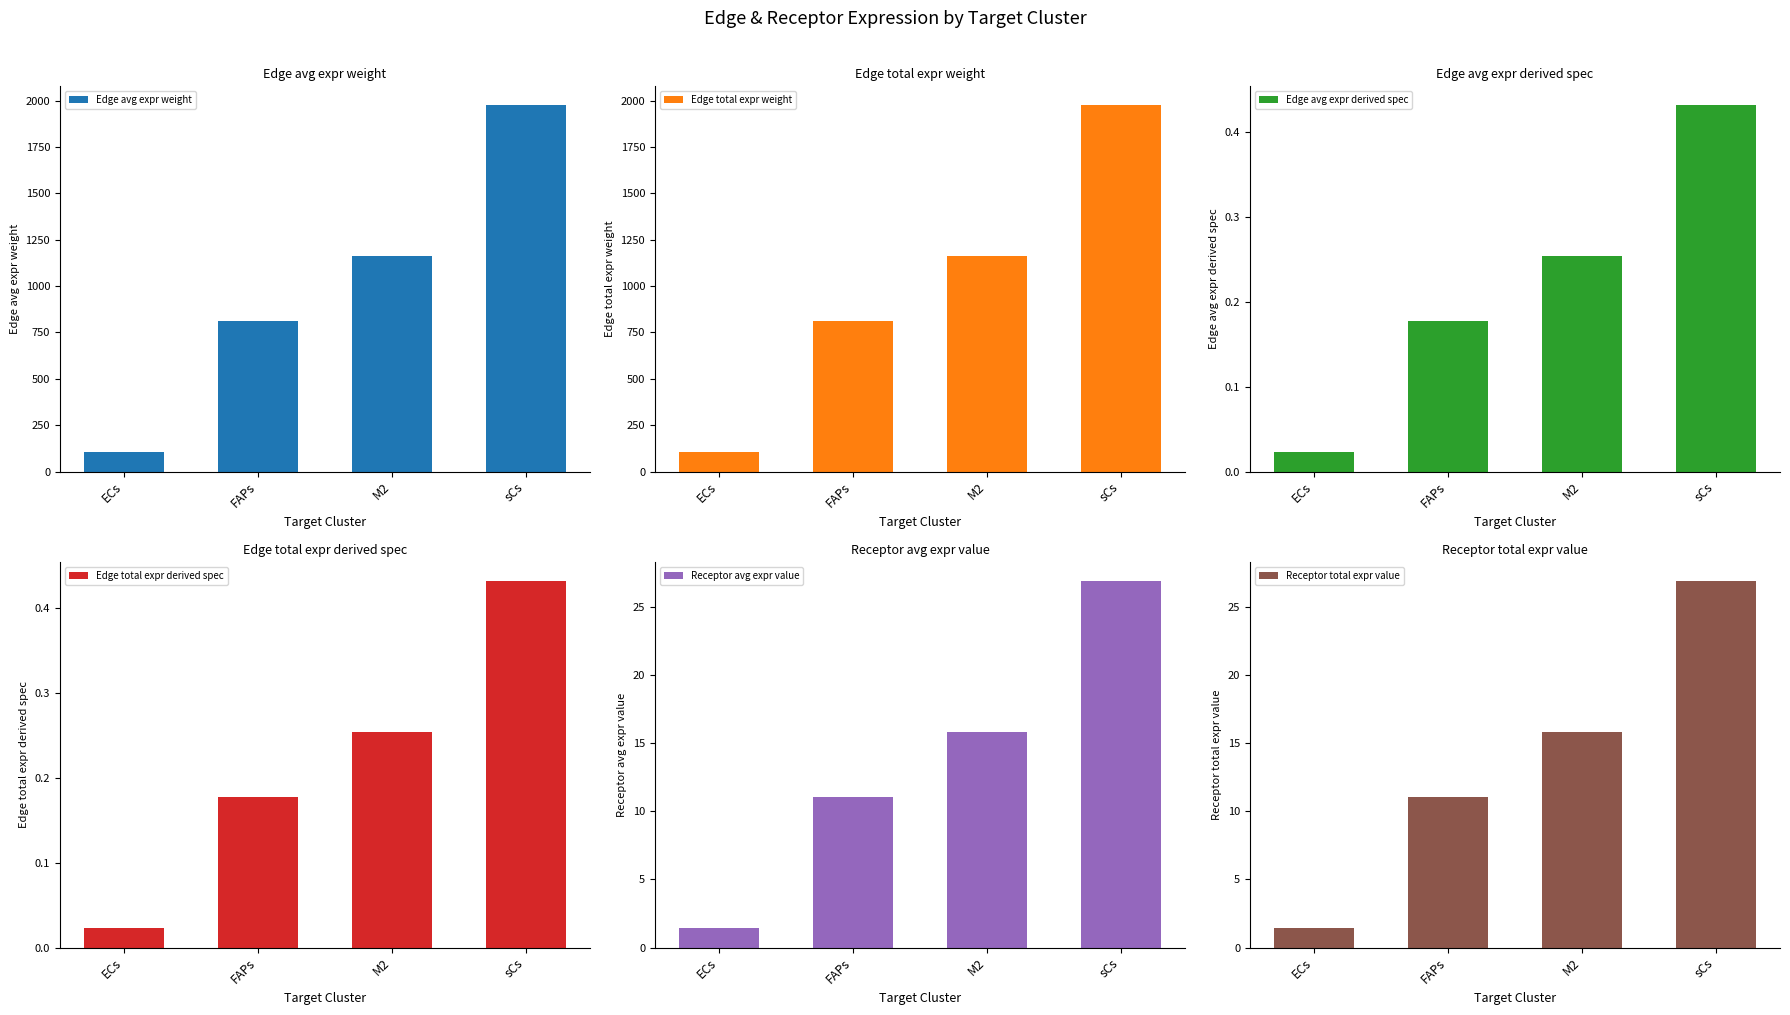

What position from the left is ECs?

1